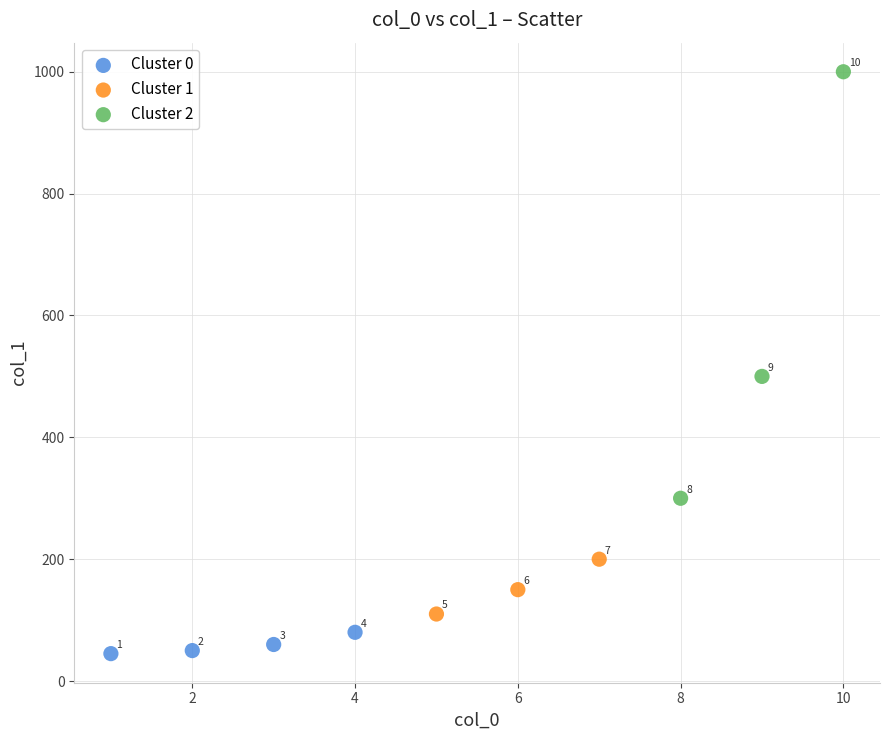

Which series reaches the maximum Y coordinate?

Cluster 2